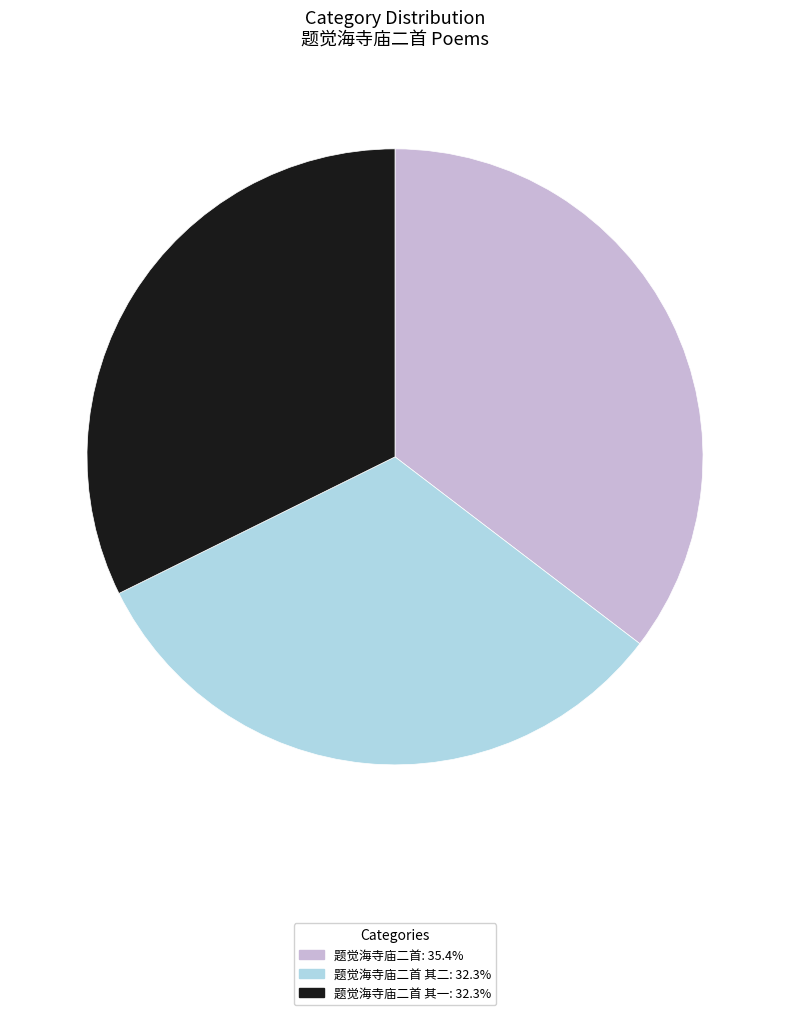

Is there any slice that represents more than half of the pie?

No